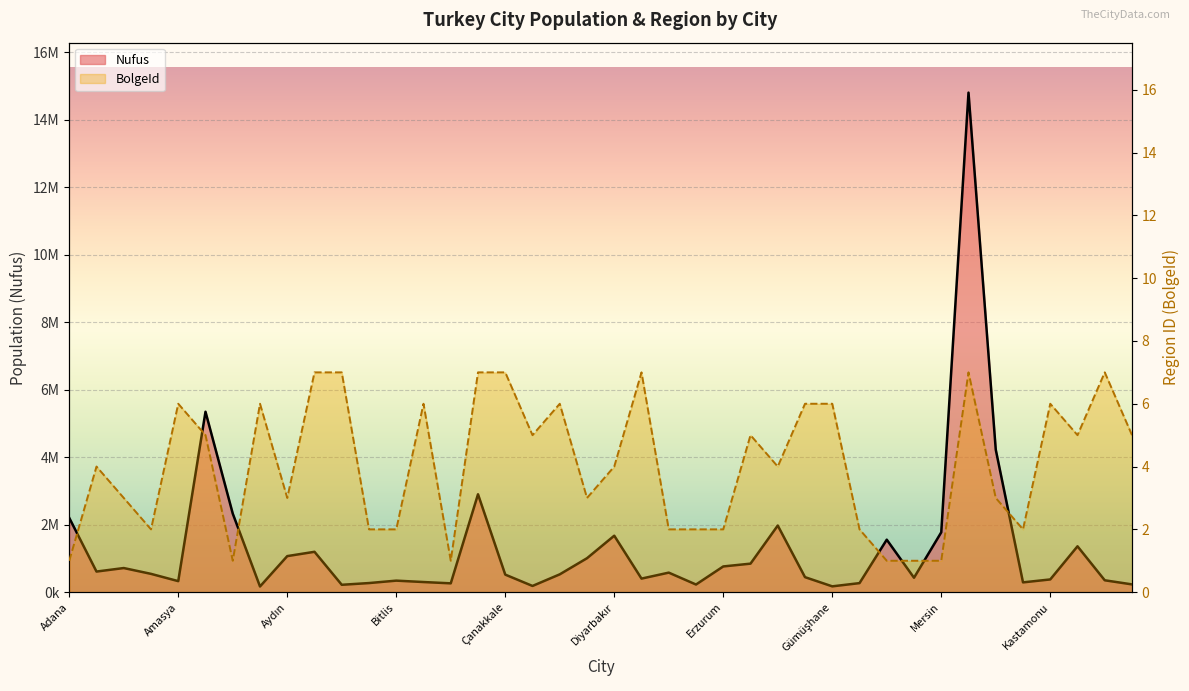

Which series has the largest range (max minus min)?

Nufus